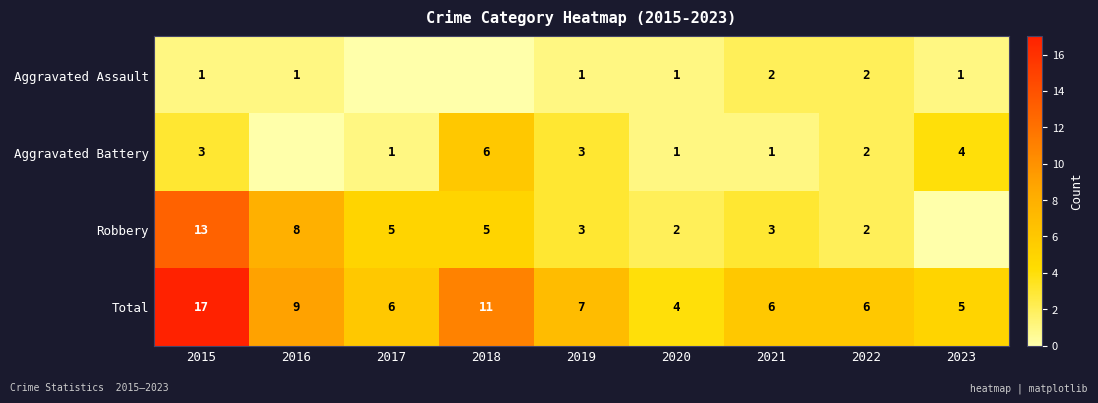

What is the difference between the second highest and second lowest values in the Total series?

6